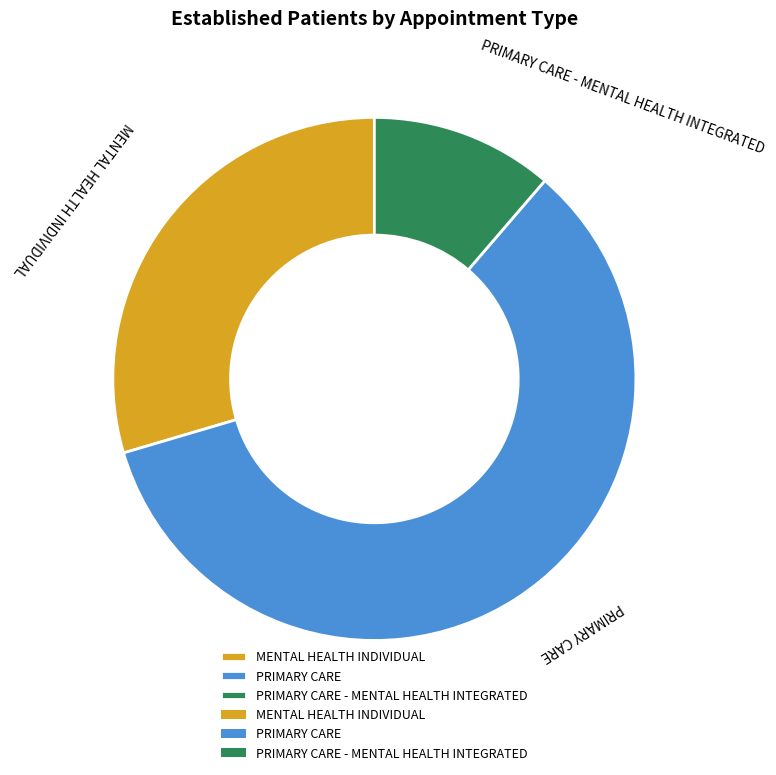

Count the number of slices in the pie.

3